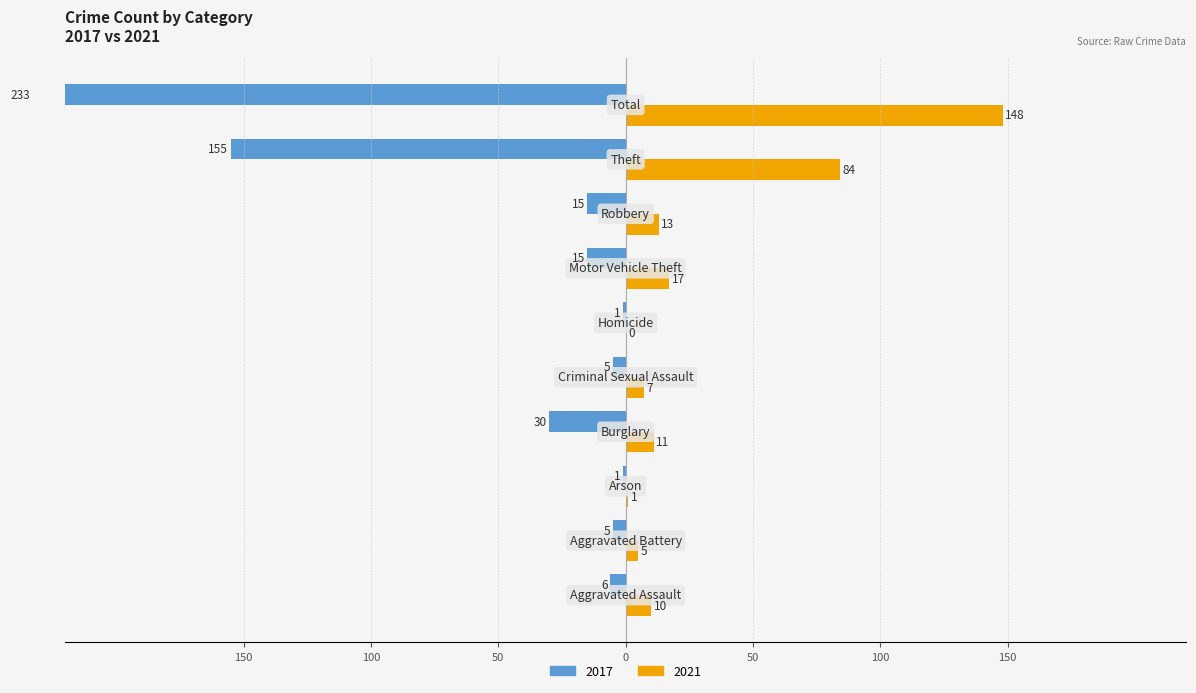

What position from the right is Burglary?

7